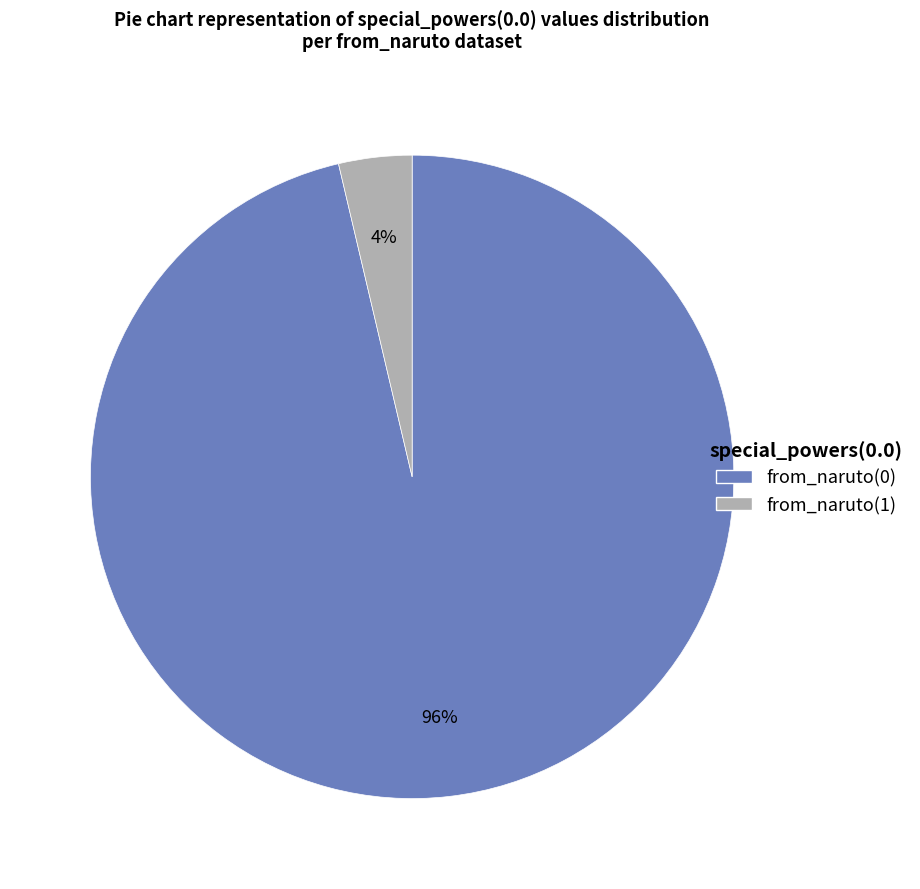

What is the smallest slice in the pie chart?

from_naruto(1)